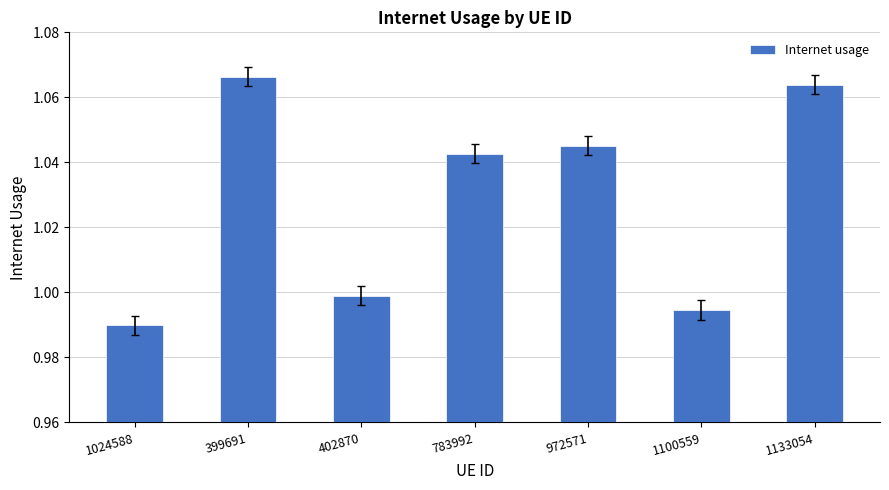

What is the label of the 5th bar from the right?

402870